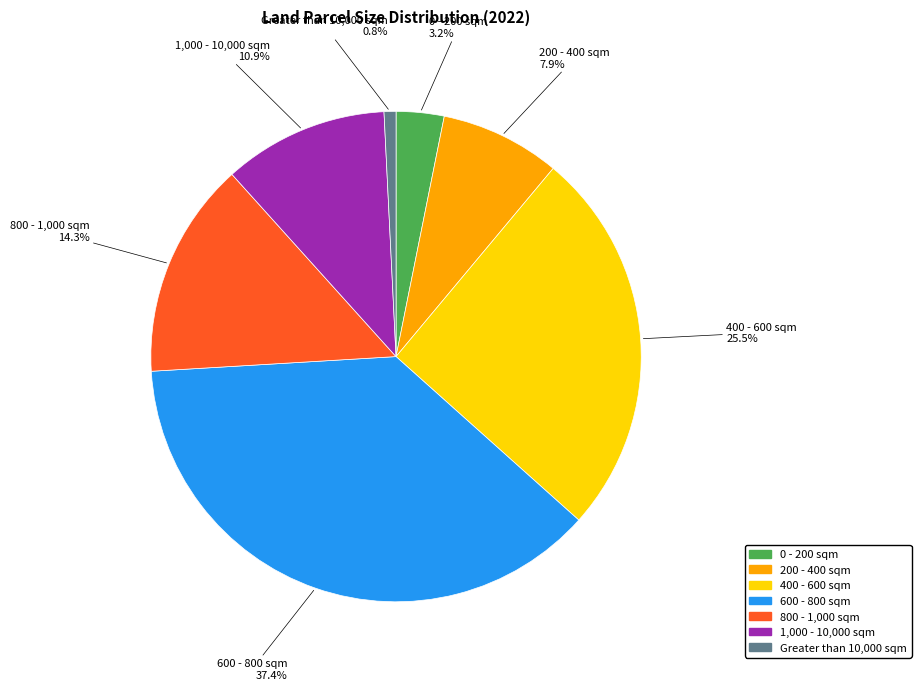

Which has a higher value, 1,000 - 10,000 sqm or Greater than 10,000 sqm?

1,000 - 10,000 sqm